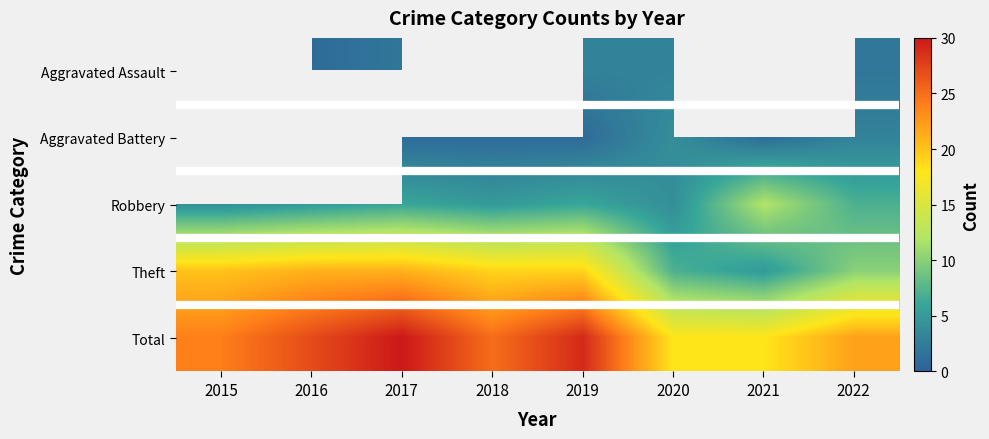

How many categories are shown in the chart?

8